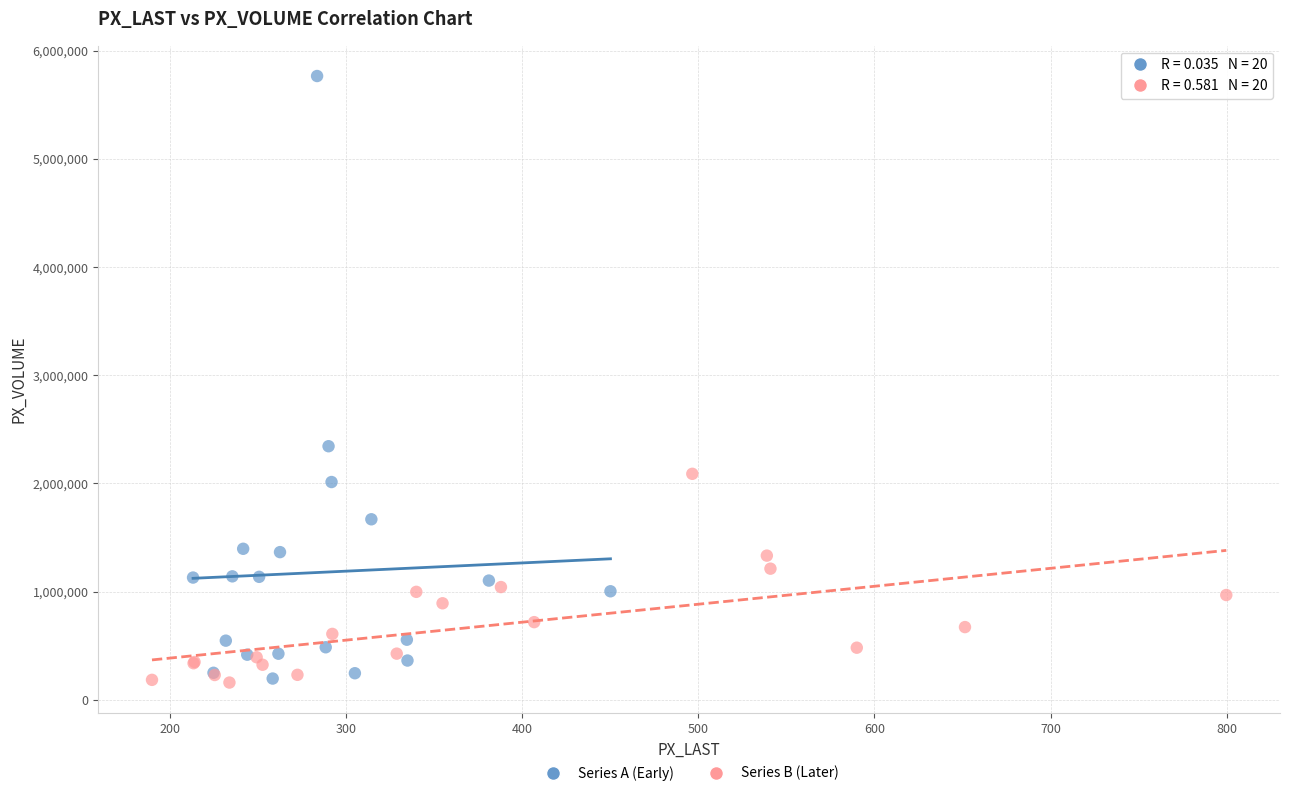

Which series reaches the maximum Y coordinate?

Series A (Early)